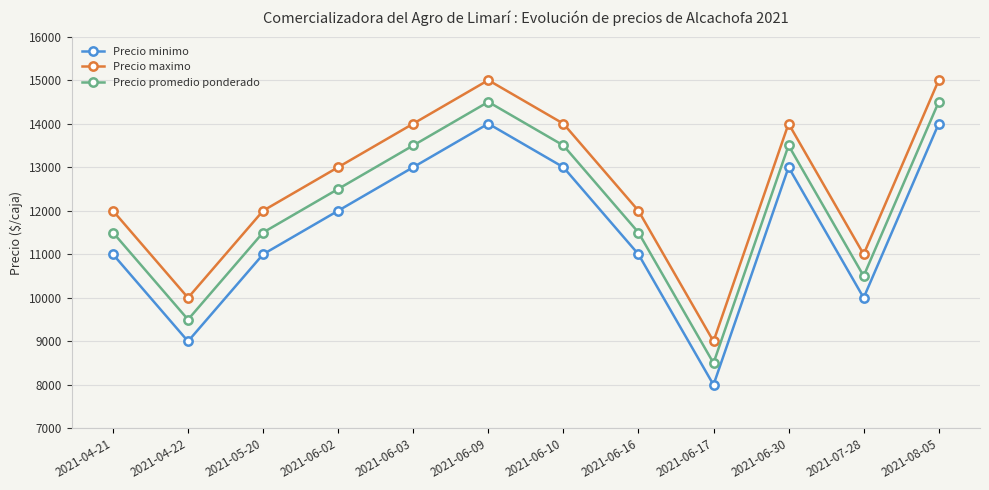

At which label does Precio minimo reach its minimum?

2021-06-17